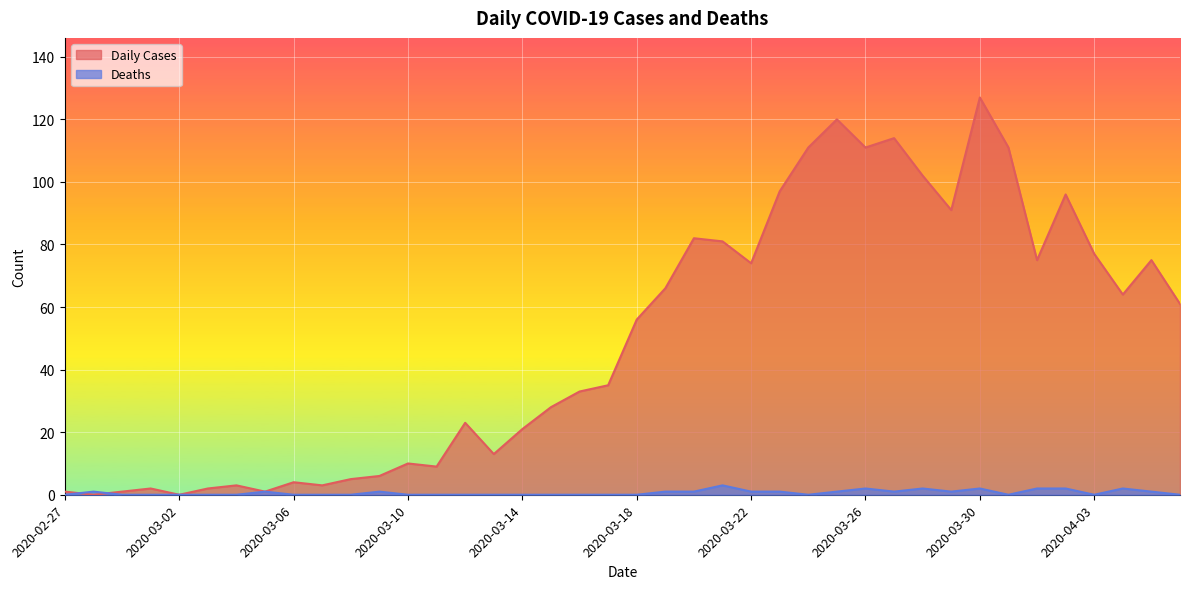

At which category does Daily Cases reach its first local valley?

2020-02-28